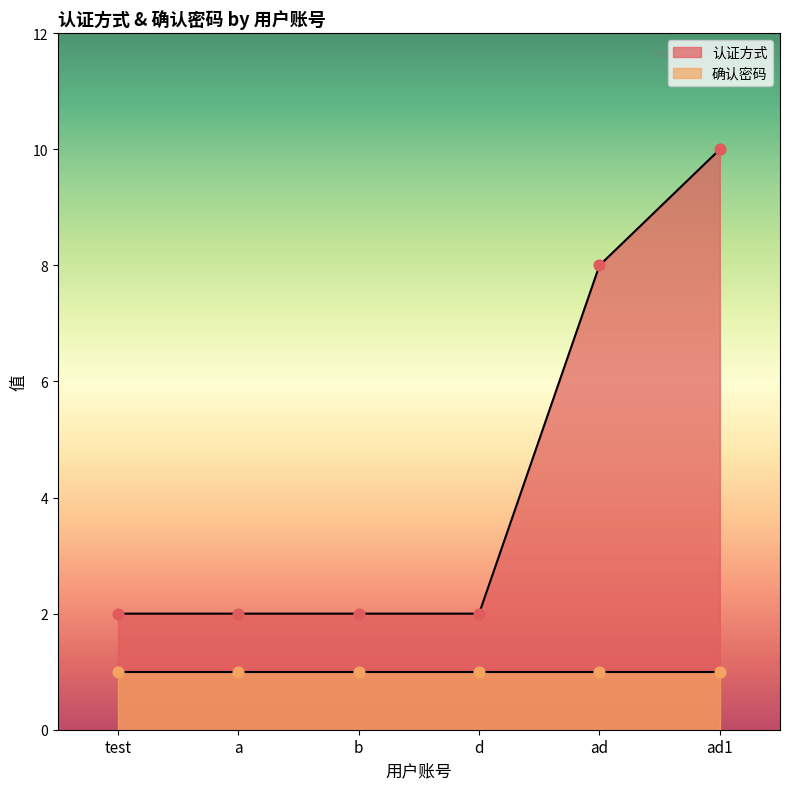

Which has a higher value, ad1 or d?

ad1